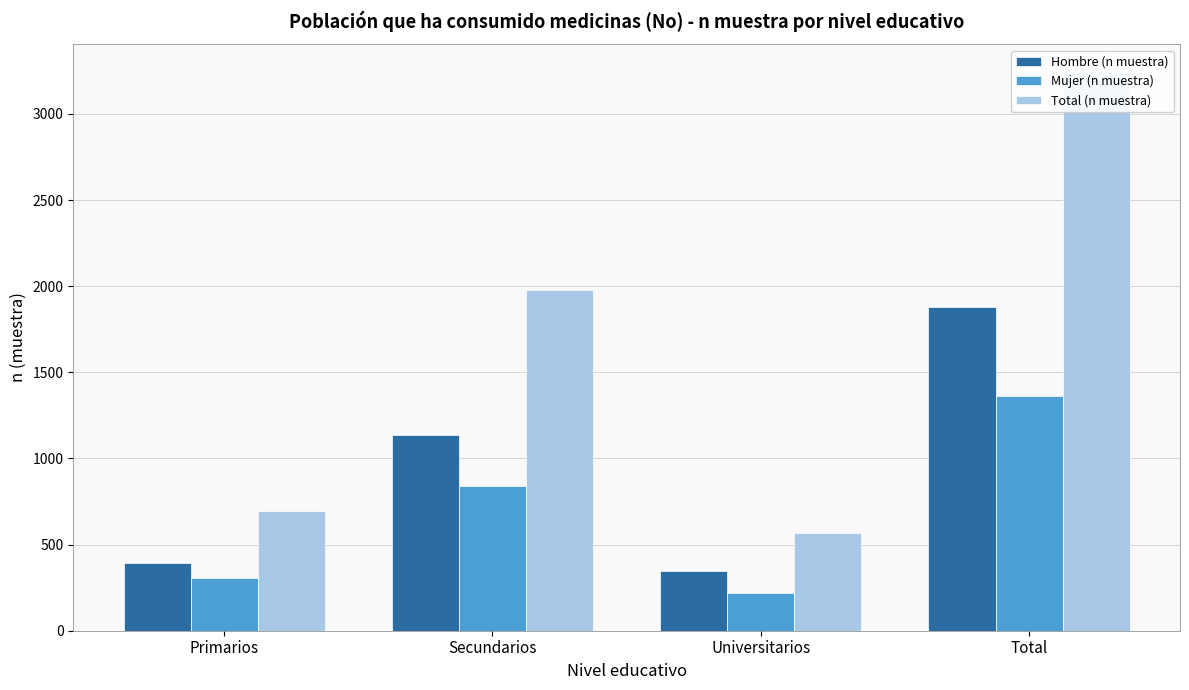

Reading left to right, extract all data points from this chart.

Hombre (n muestra): 391	1139	348	1878
Mujer (n muestra): 304	841	219	1364
Total (n muestra): 695	1980	567	3242